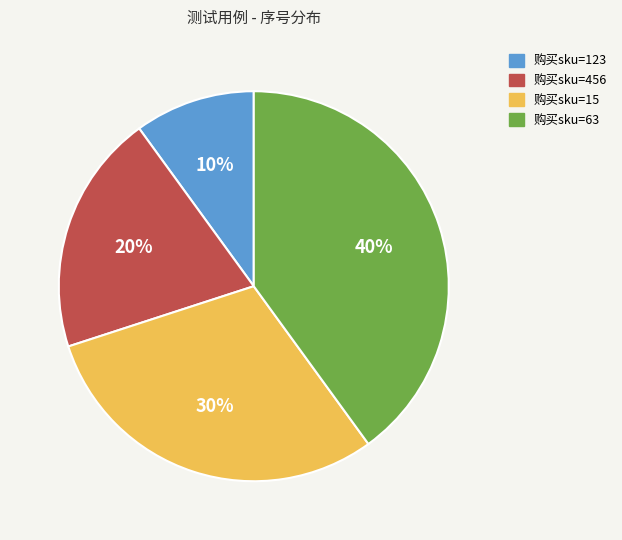

Do 购买sku=456 and 购买sku=123 together represent more than half of the pie?

No